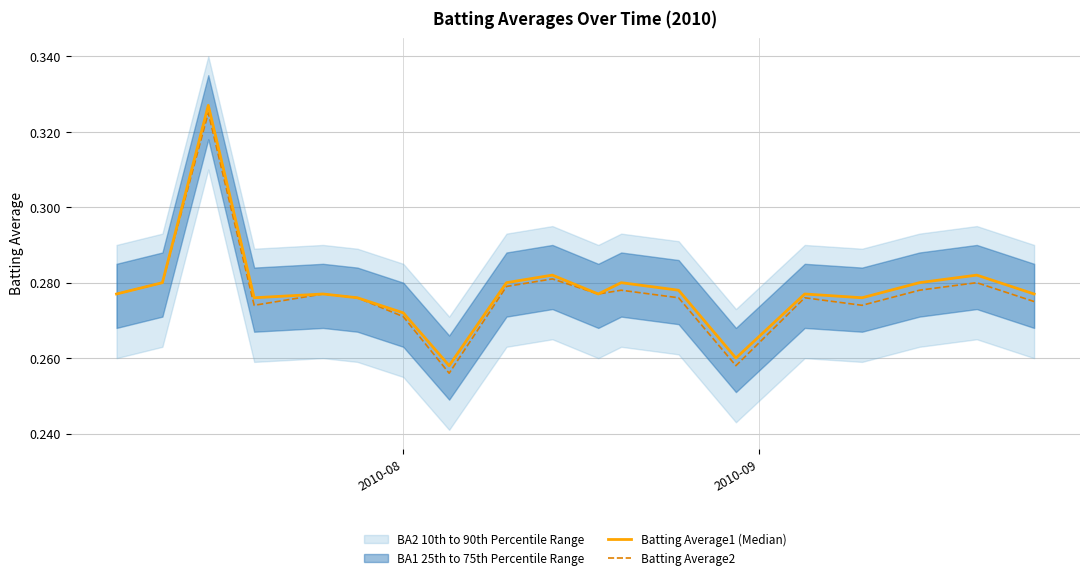

How many lines are shown in the chart?

2